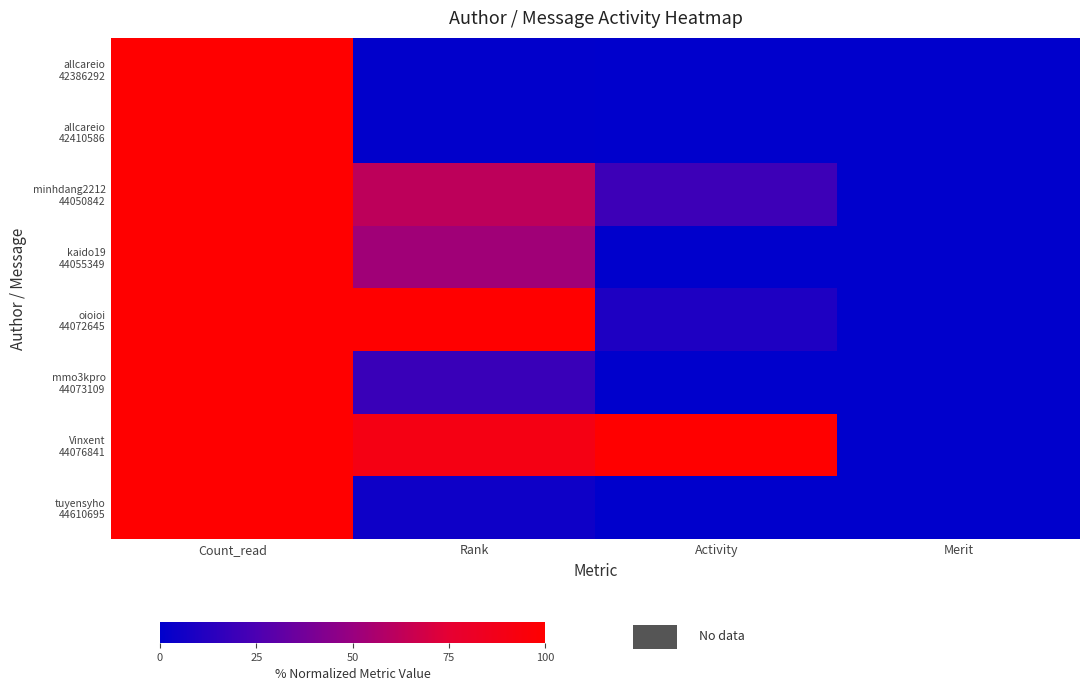

Rank the series at Count_read from lowest to highest value.

allcareio 42386292, allcareio 42410586, minhdang2212 44050842, kaido19 44055349, oioioi 44072645, mmo3kpro 44073109, Vinxent 44076841, tuyensyho 44610695